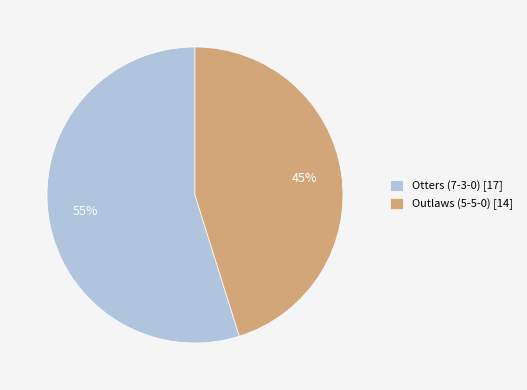

Which slice is the largest?

Otters (7-3-0)